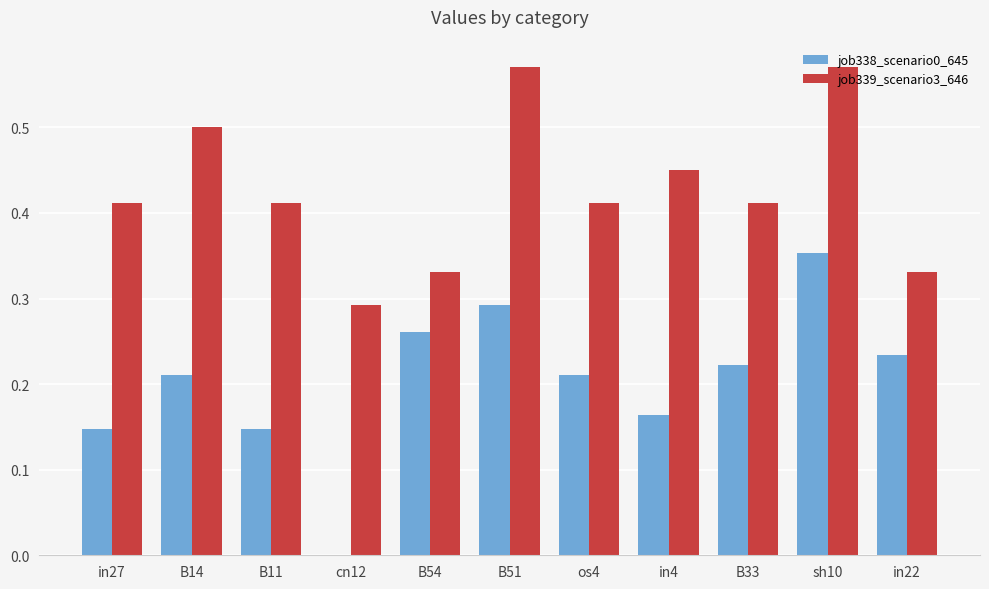

True or false: job339_scenario3_646 has a value of 0.2 at in27.

False